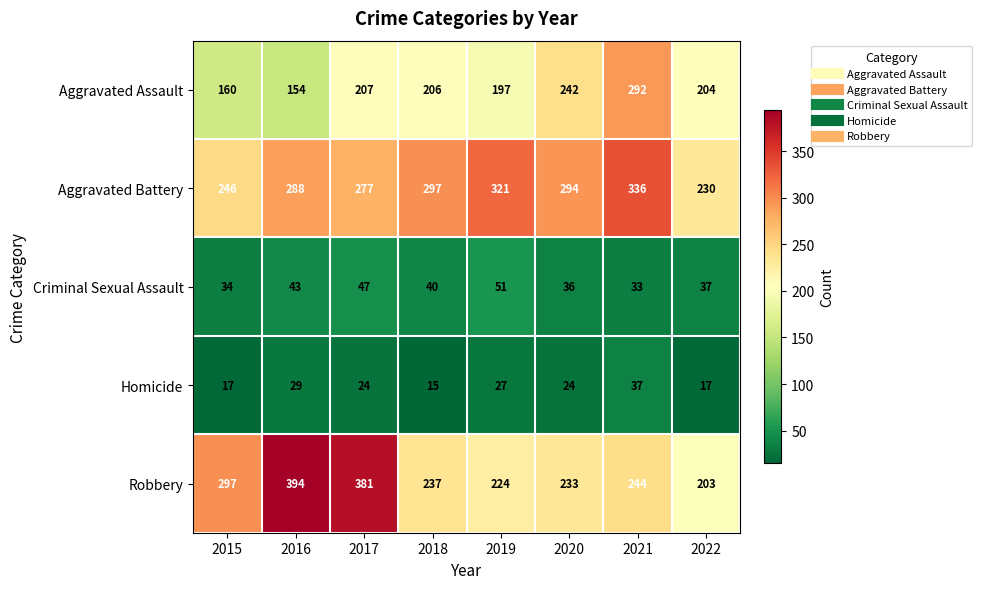

What is the total value across all series at 2017?

936